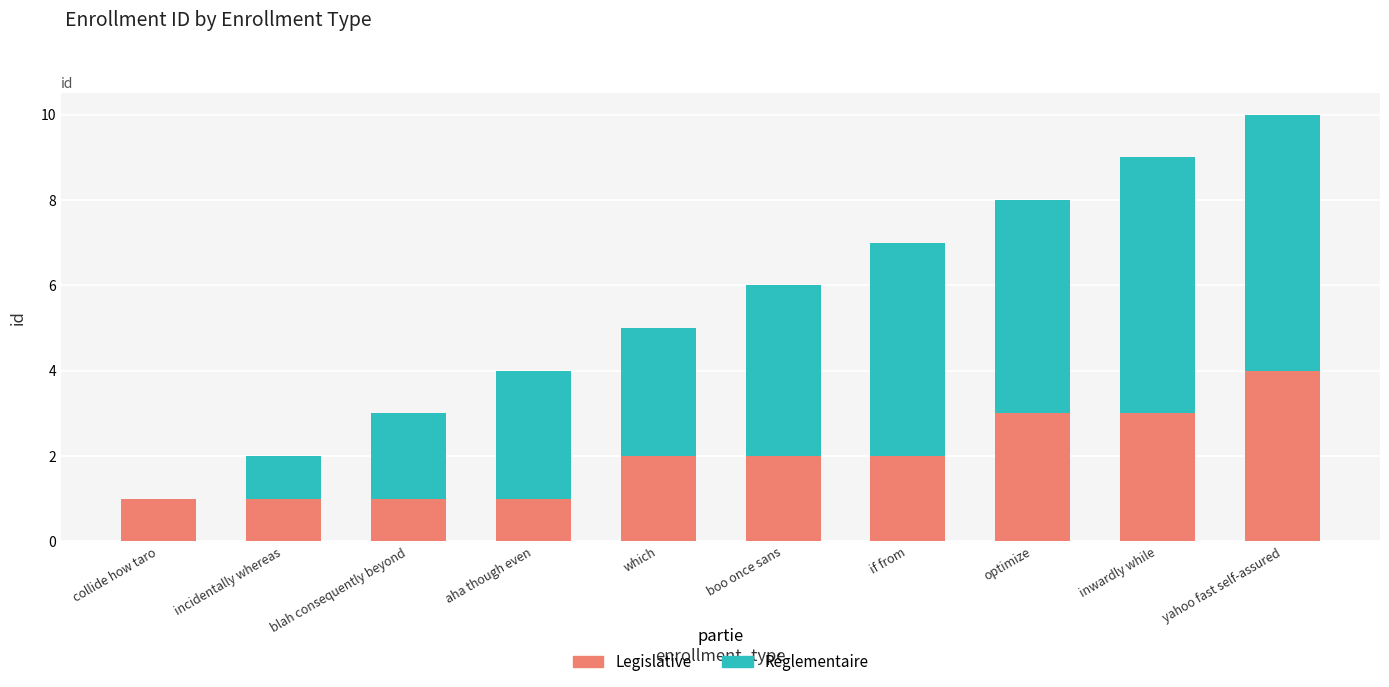

What is the sum of all Legislative values?

20